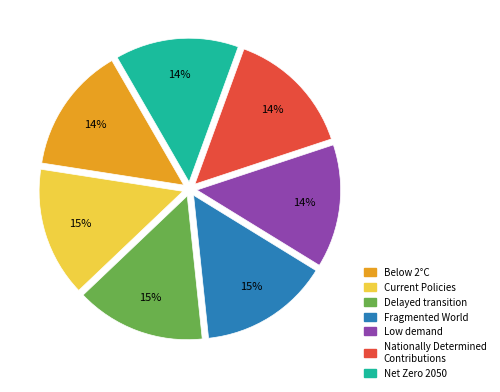

To the nearest percent, what is the difference between the Delayed transition and Net Zero 2050 slice percentages?

1%